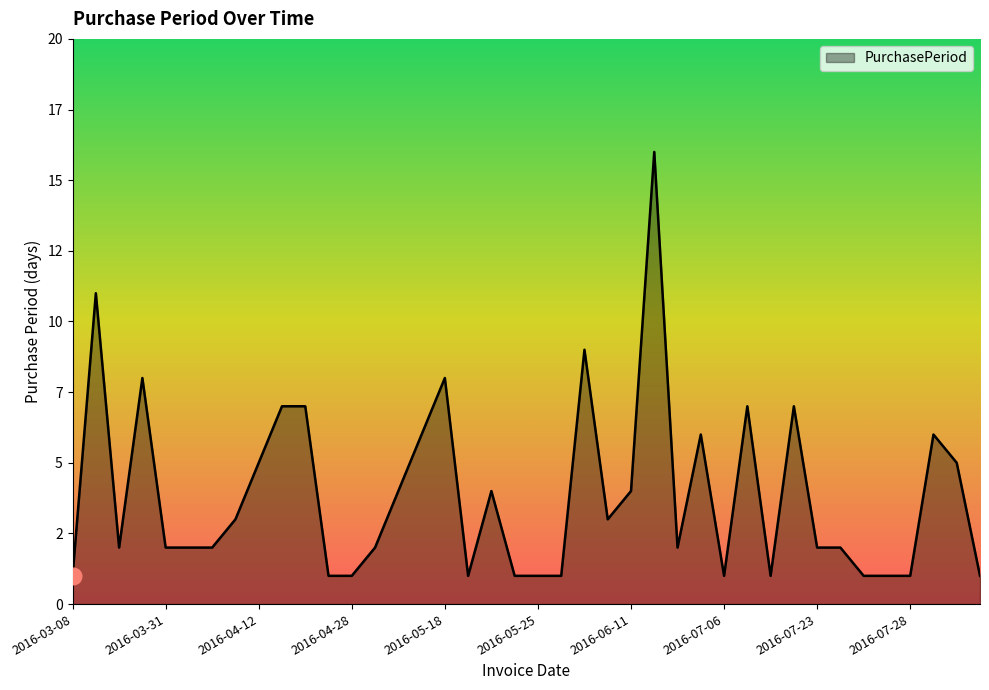

Rank the categories by value from highest to lowest.

2016-06-27, 2016-03-19, 2016-06-04, 2016-03-29, 2016-05-18, 2016-04-19, 2016-04-26, 2016-07-13, 2016-07-21, 2016-05-10, 2016-07-05, 2016-08-03, 2016-04-12, 2016-08-08, 2016-05-04, 2016-05-23, 2016-06-11, 2016-04-07, 2016-06-07, 2016-03-21, 2016-03-31, 2016-04-02, 2016-04-04, 2016-04-30, 2016-06-29, 2016-07-23, 2016-07-25, 2016-03-08, 2016-04-27, 2016-04-28, 2016-05-19, 2016-05-24, 2016-05-25, 2016-05-26, 2016-07-06, 2016-07-14, 2016-07-26, 2016-07-27, 2016-07-28, 2016-08-09